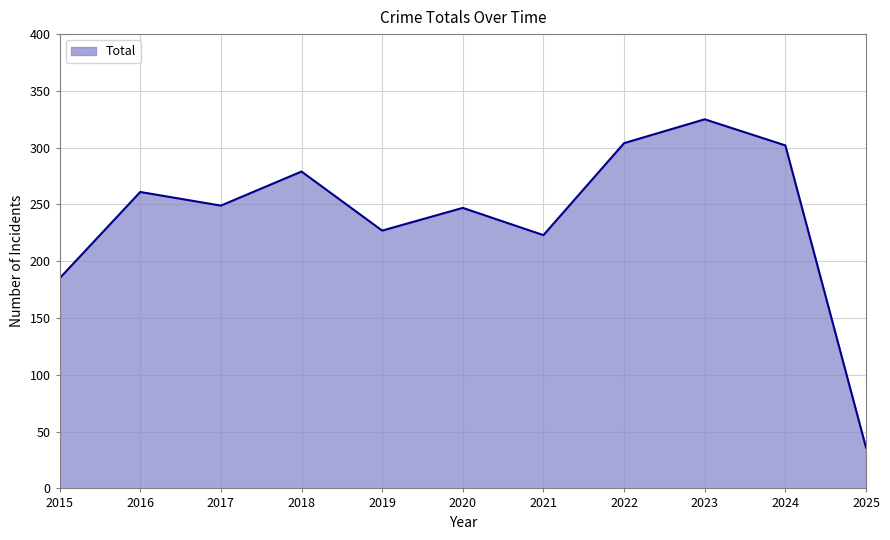

What is the difference between the maximum and minimum values?

289